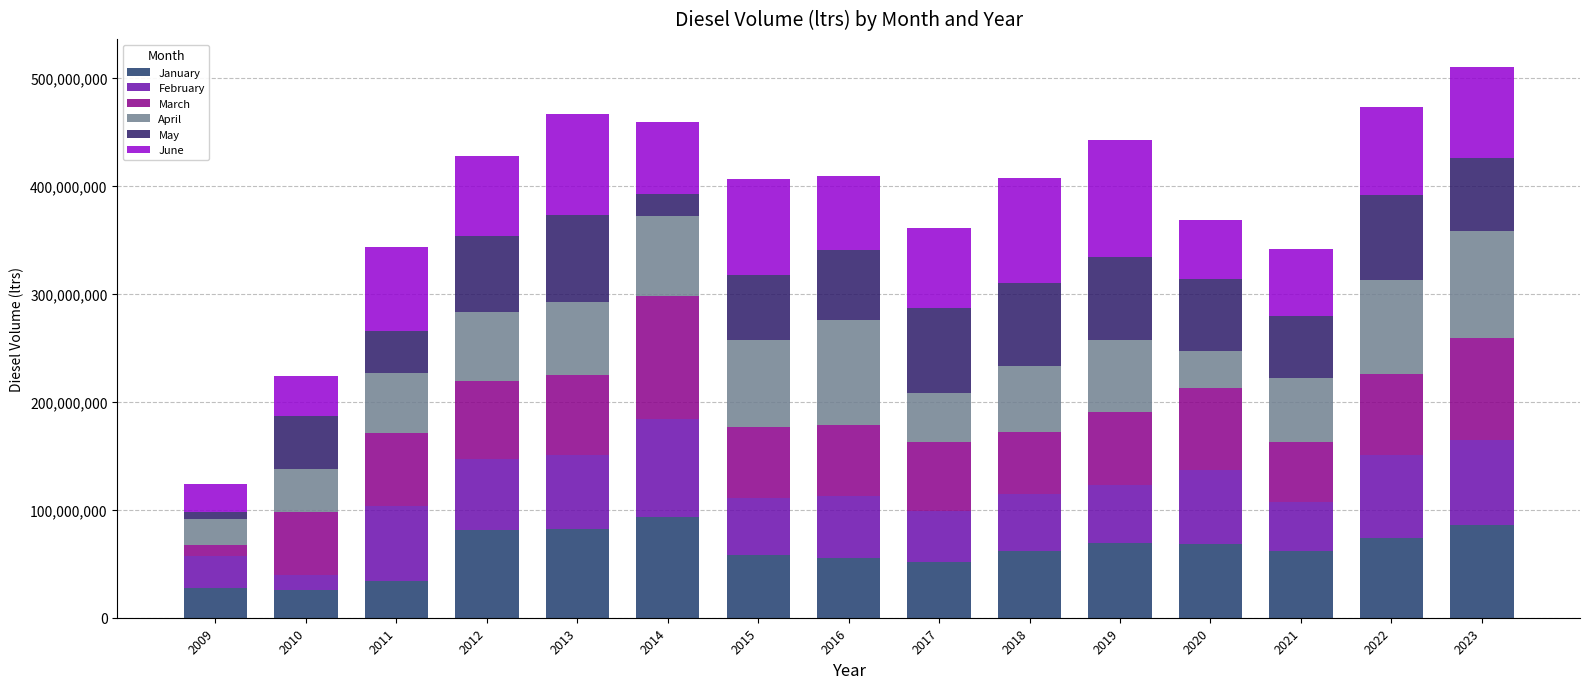

What are all the series names shown in the legend?

January, February, March, April, May, June